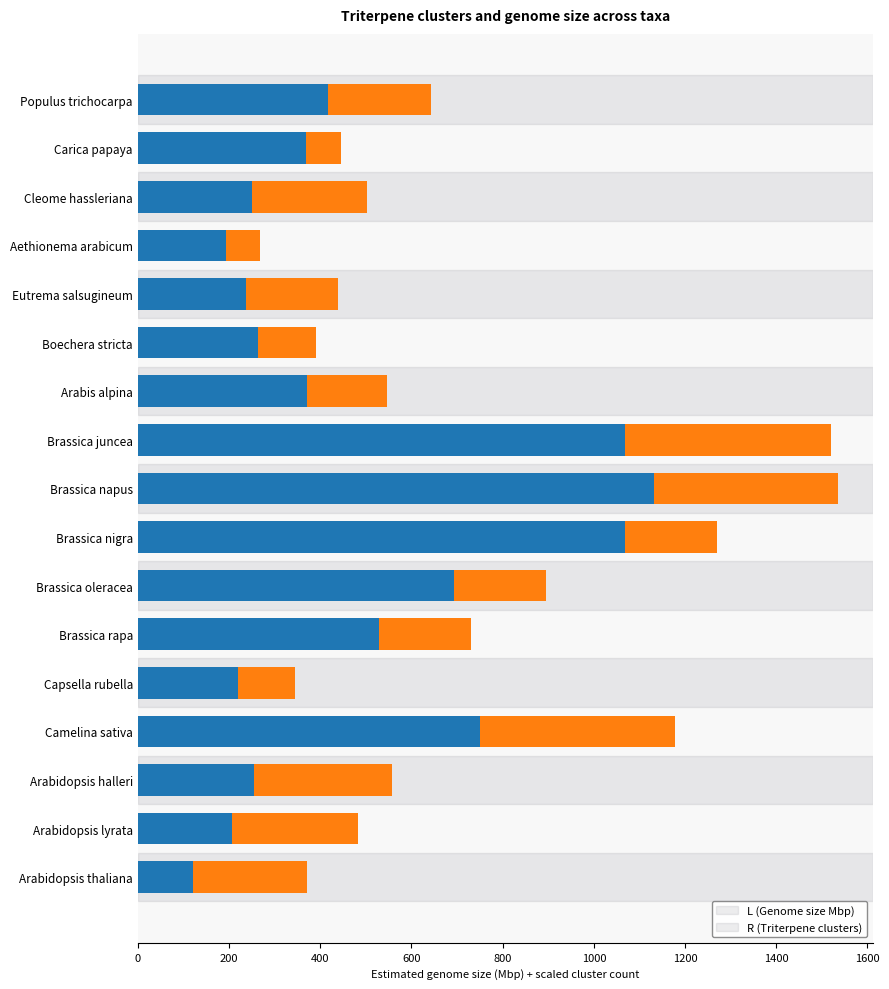

What is the total value across all series at Arabidopsis thaliana?

371.6